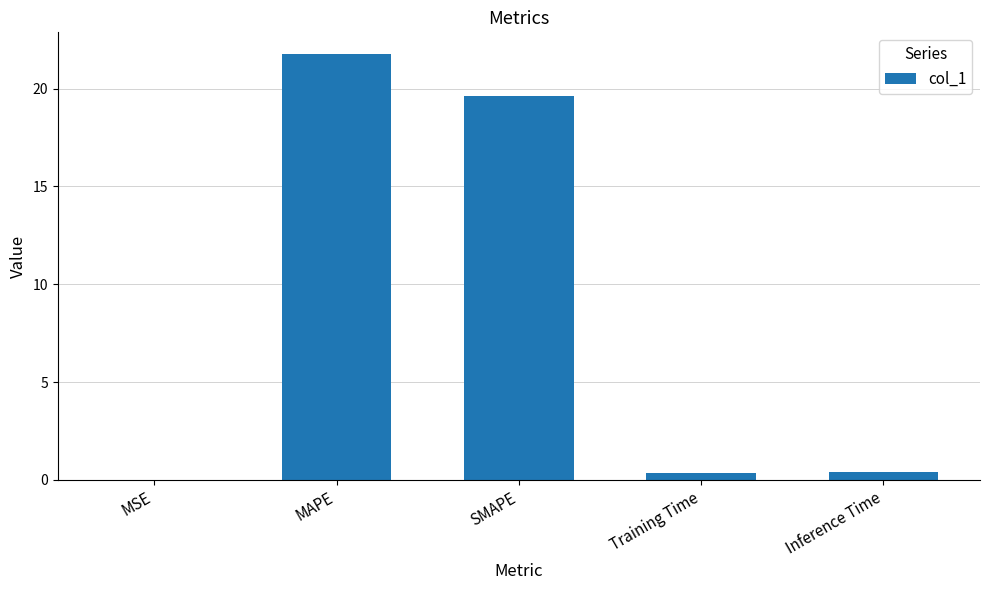

What is the ratio of the value at MAPE to the value at SMAPE?

1.1